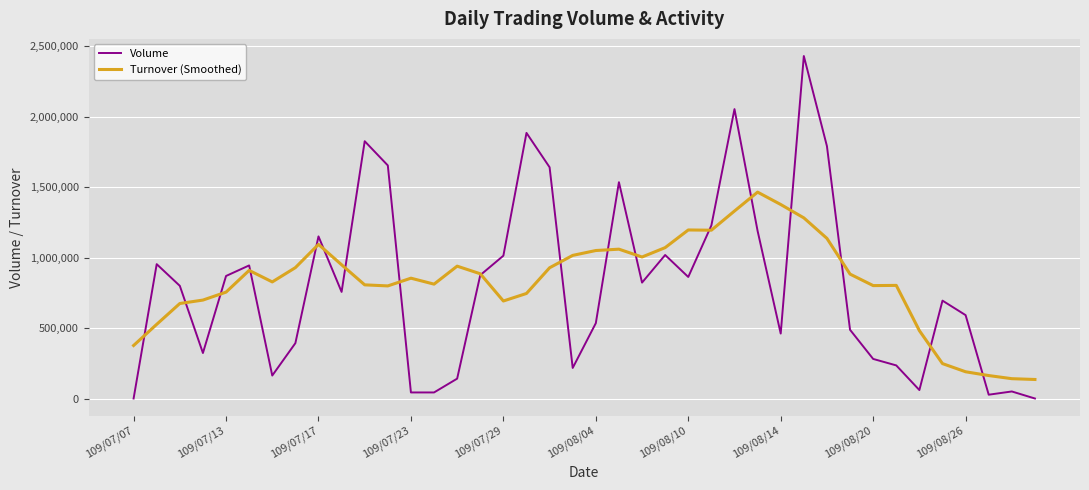

What is the sum of all Turnover (Smoothed) values?

33244448.8